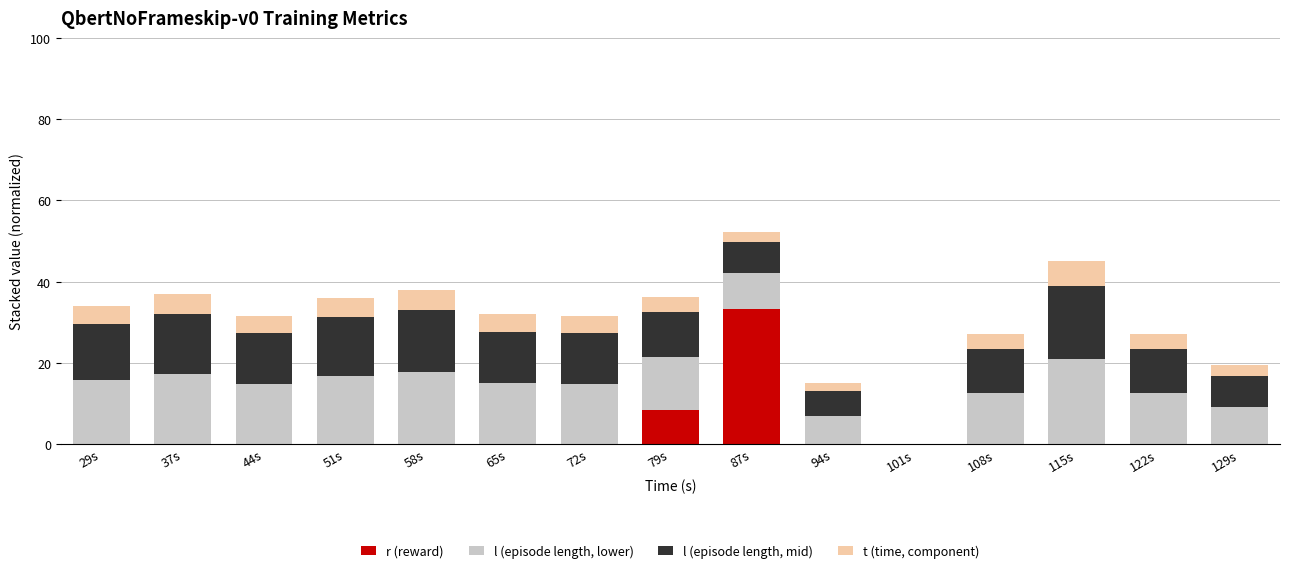

True or false: r (reward) has a value of 20.9 at 51s.

False